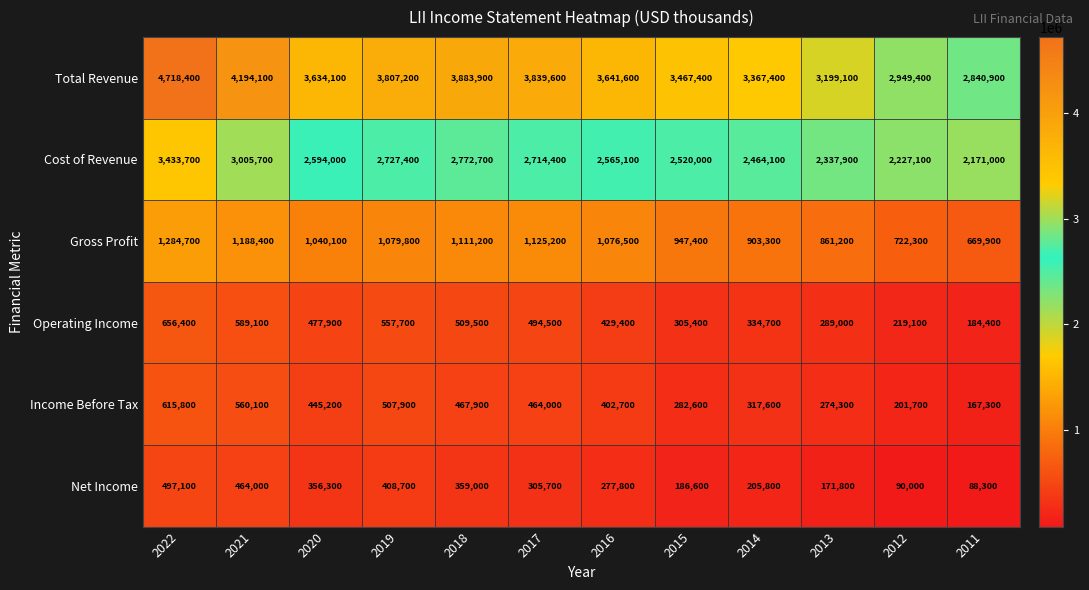

At which label does Cost of Revenue first exceed 2594000?

2022